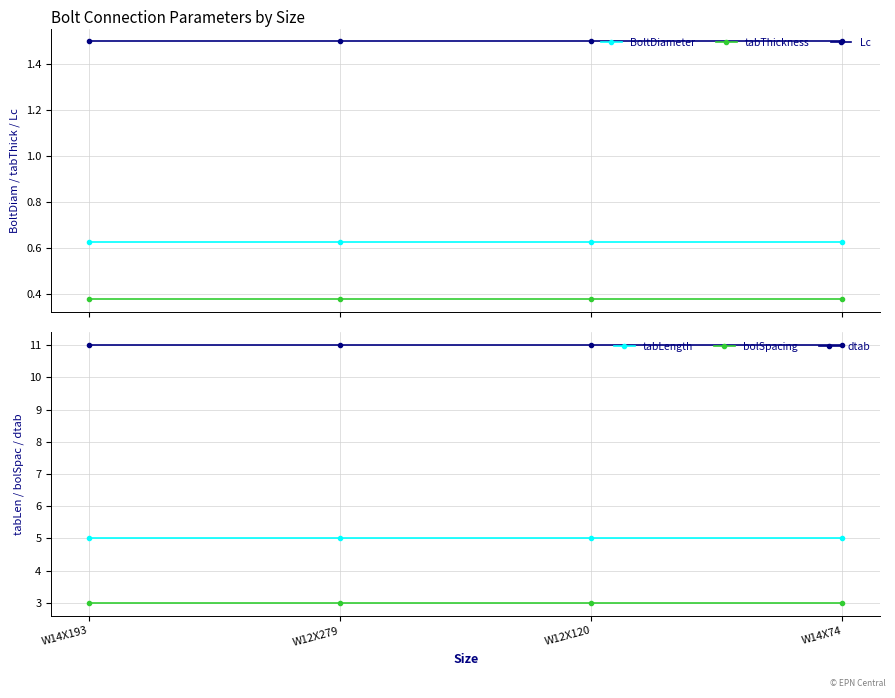

Which category has the lowest value across all series?

W14X193